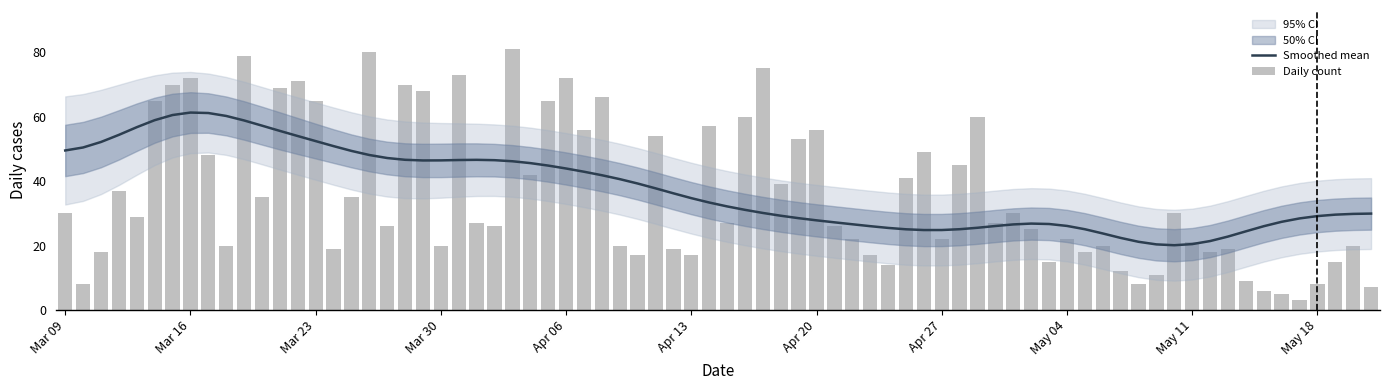

What position from the right is unknow?

1